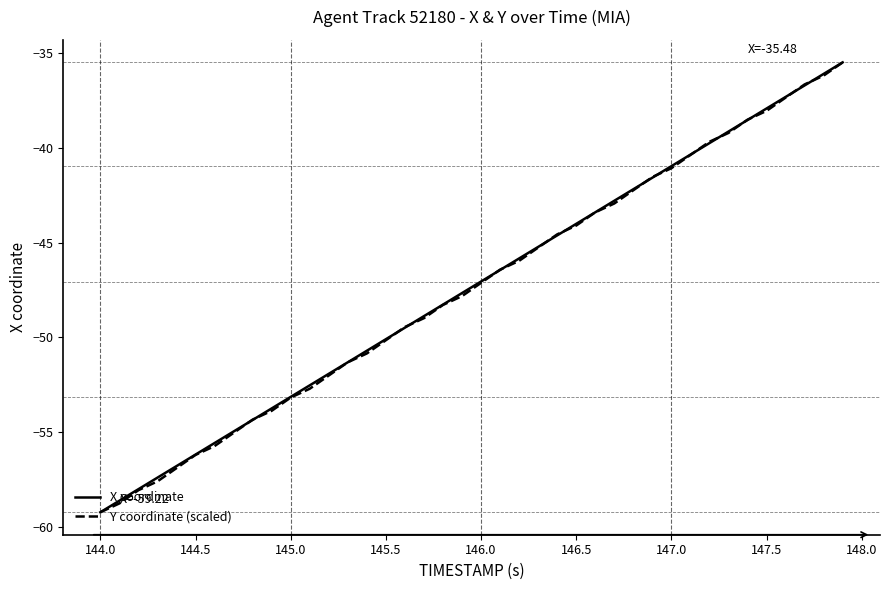

What is the minimum value shown in the chart?

-59.2